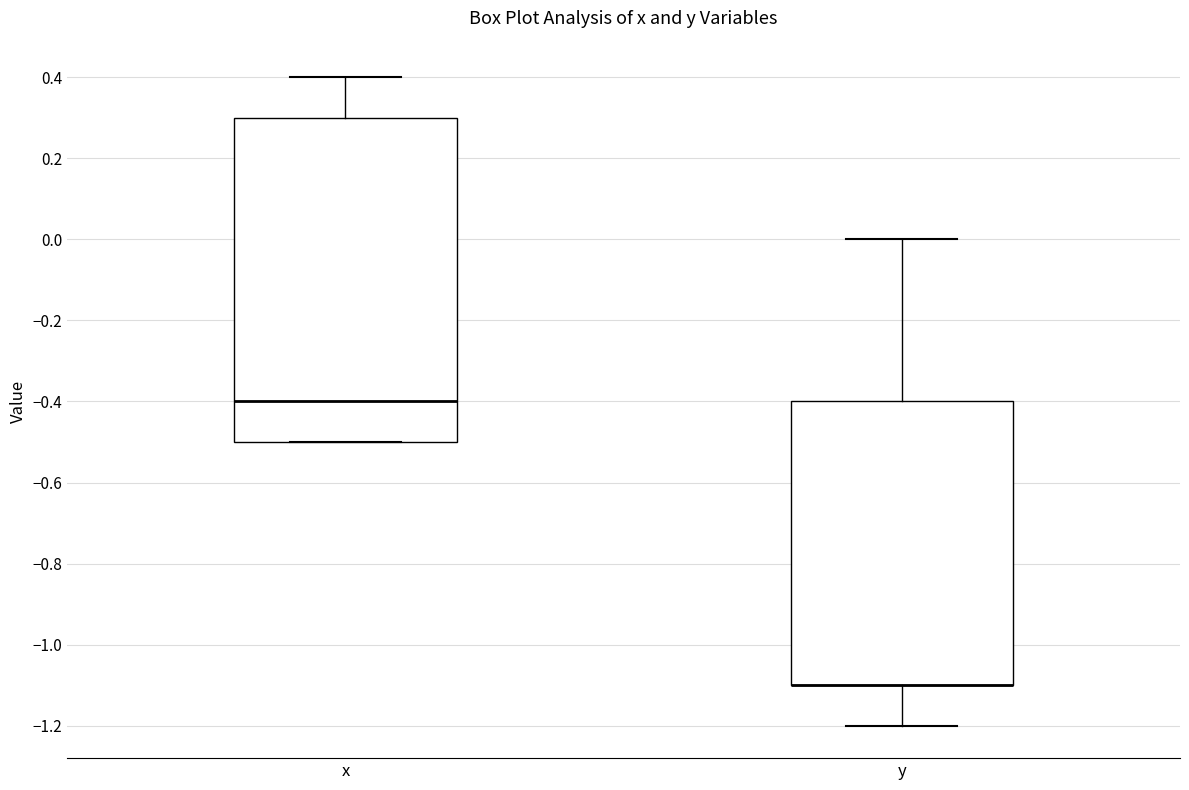

Comparing the boxes themselves (not the whiskers), which one is the tallest?

x